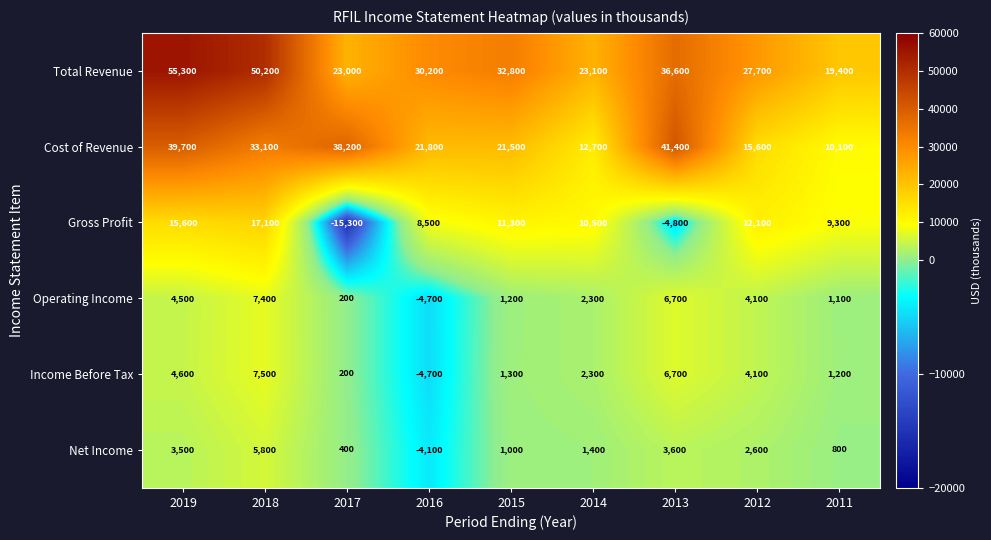

What is the average value of the Cost of Revenue series?

26011